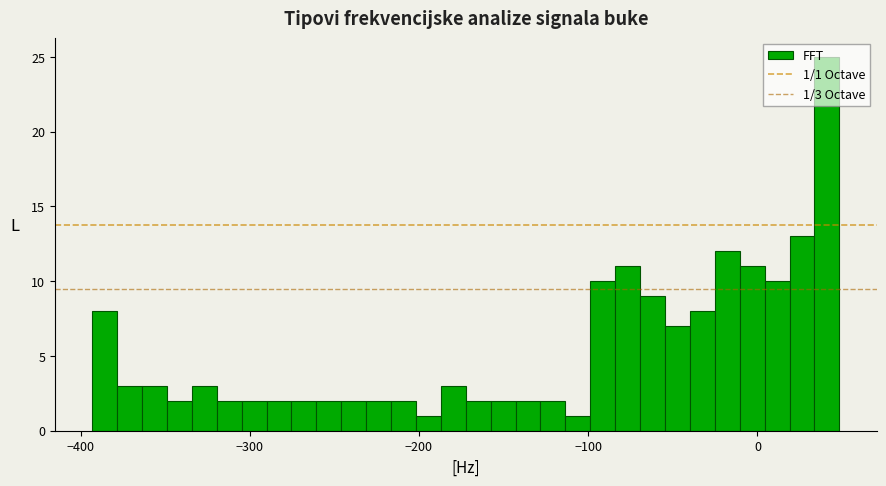

Around what value on the x-axis is the tallest bar? Give the approximate position of its centre, as read against the axis.

40